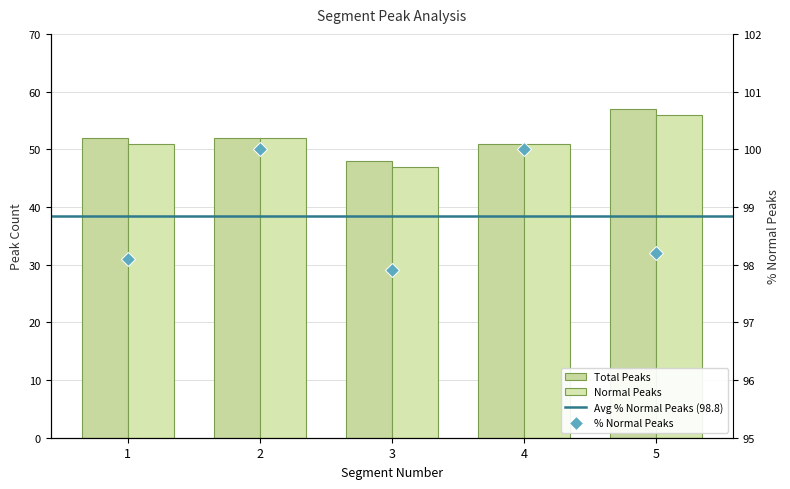

Where does the Normal Peaks series first go above 51?

2